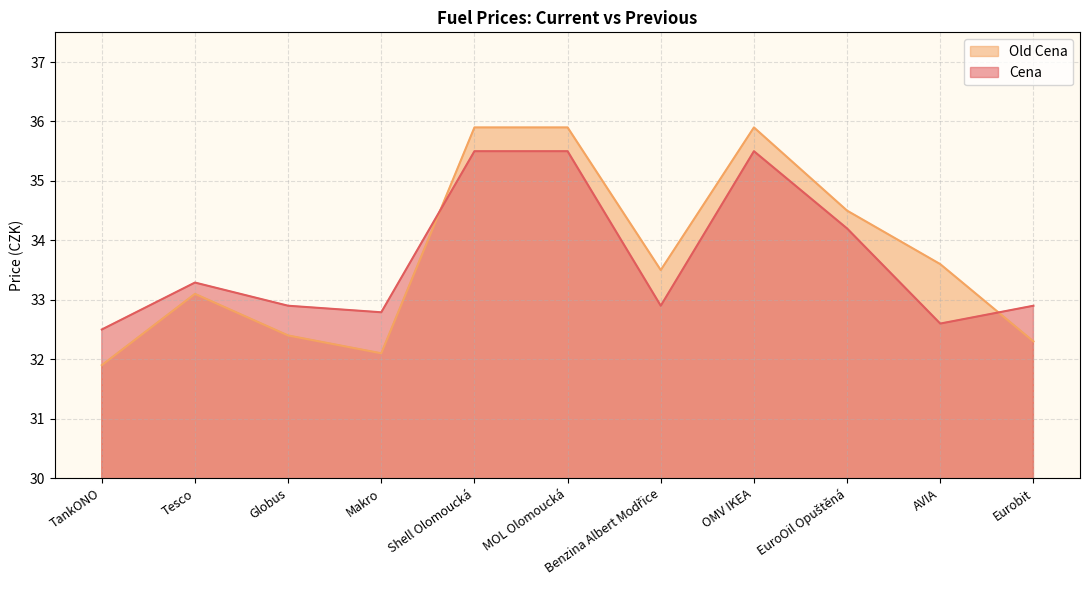

How many times do Old Cena and Cena cross each other?

2